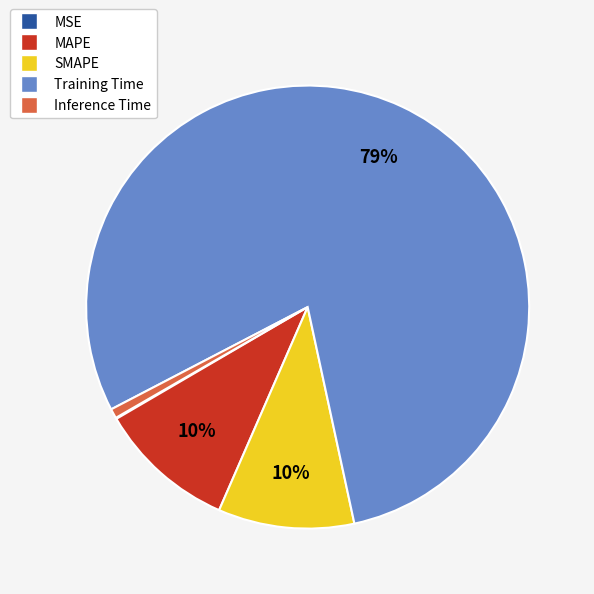

Which slice is the largest?

Training Time